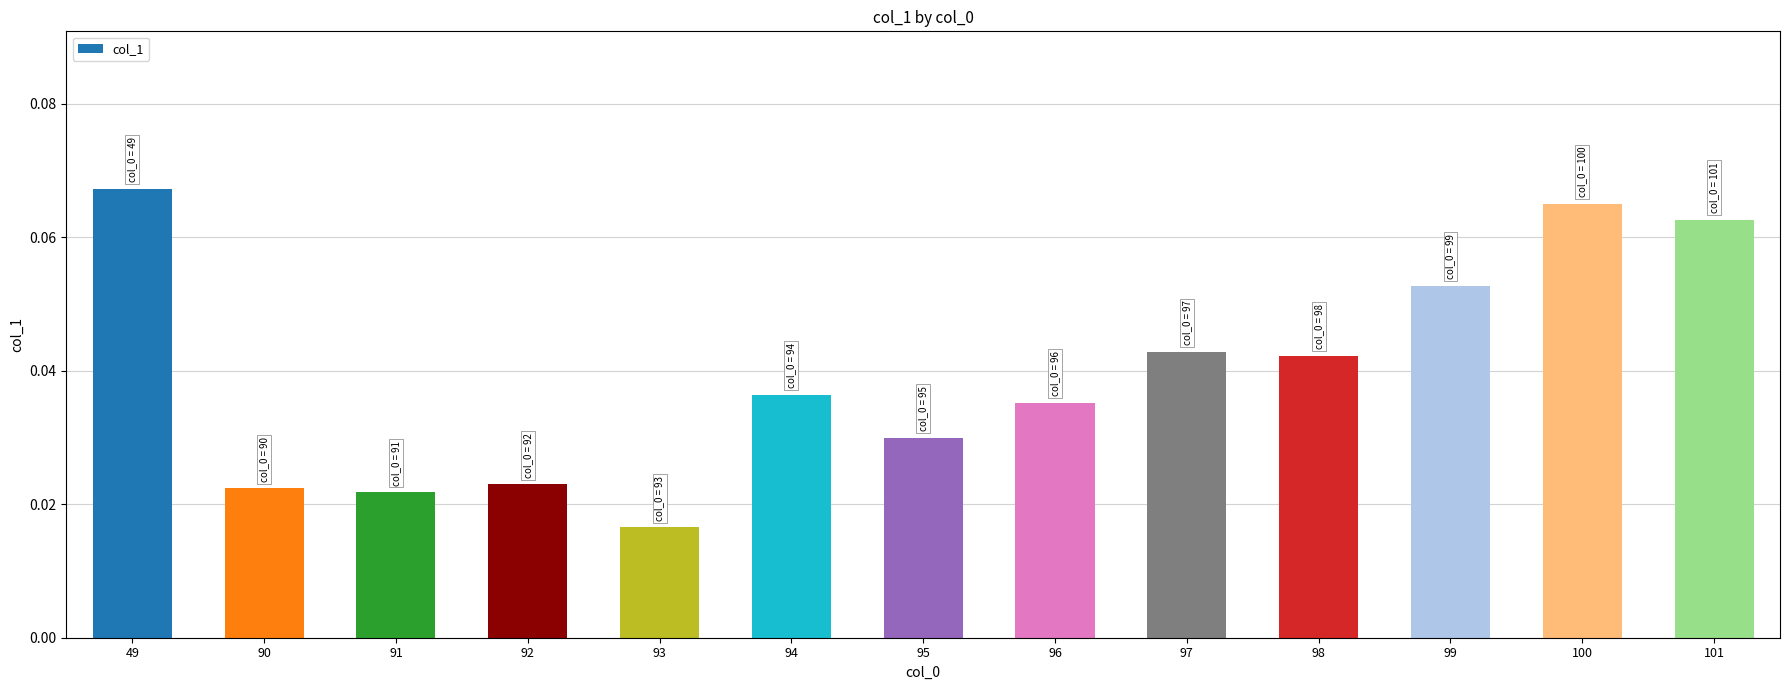

Count the values in the range 0 to 1.

13